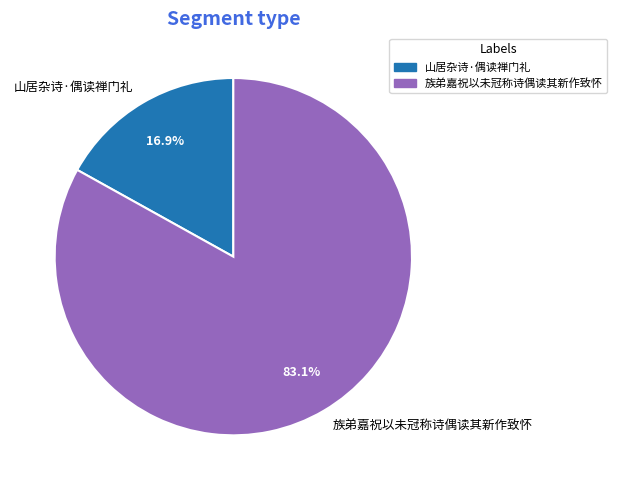

How much of the chart is everything except 山居杂诗·偶读禅门礼?

83.1%